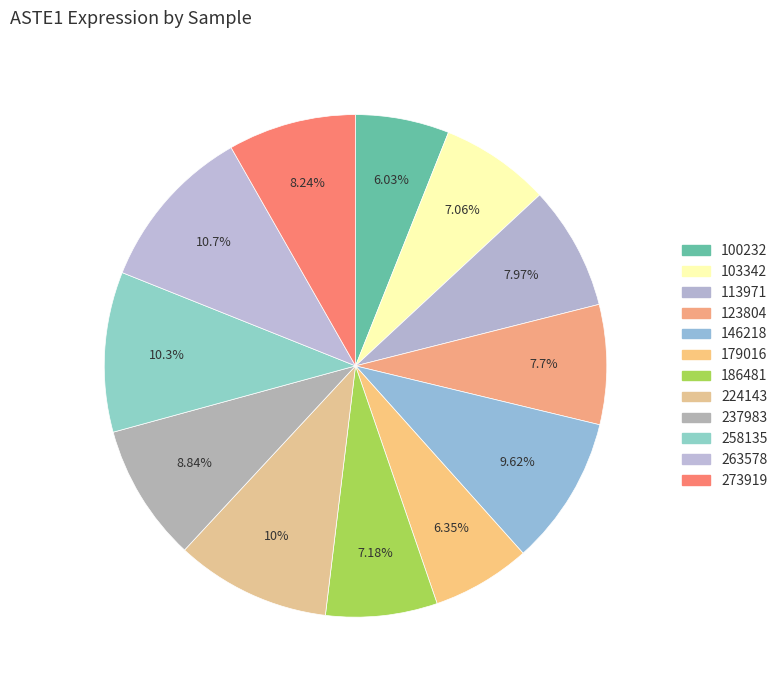

How much of the chart is everything except 186481?

92.8%